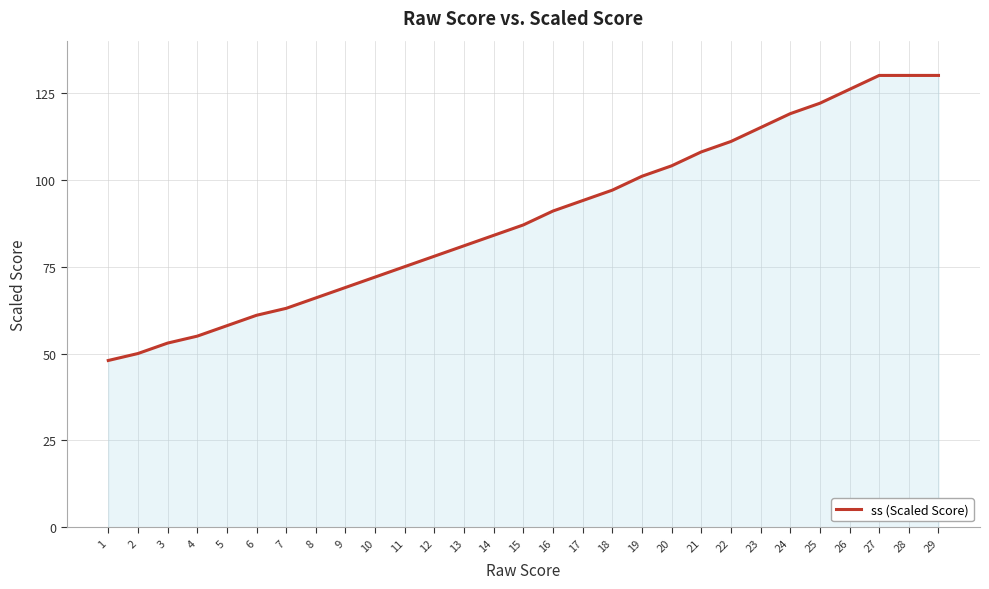

What is the change in value from 3 to 7?

+10